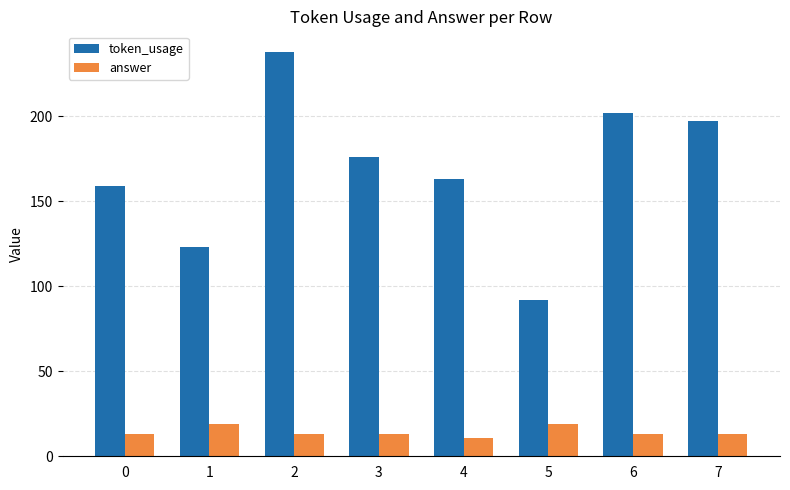

What is the difference between the maximum and minimum values in the answer series?

8